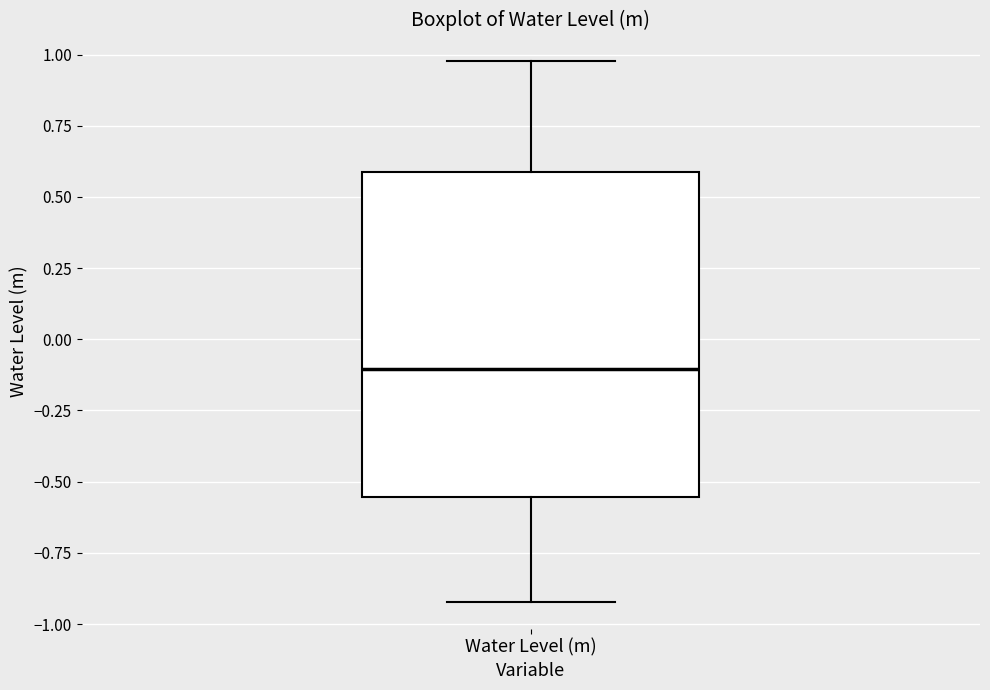

Read this box plot against the y-axis: the position of the median line, the range covered by the box, and the ends of both whiskers. The values are not printed on the chart, so give them approximately, as read against the axis.

median -0.10, box -0.55 to 0.60, whiskers -0.90 to 1.00